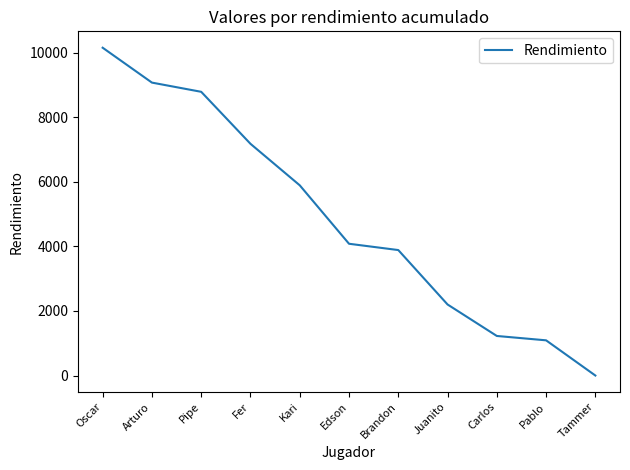

Is it true that the value at Pablo is 1090?

True